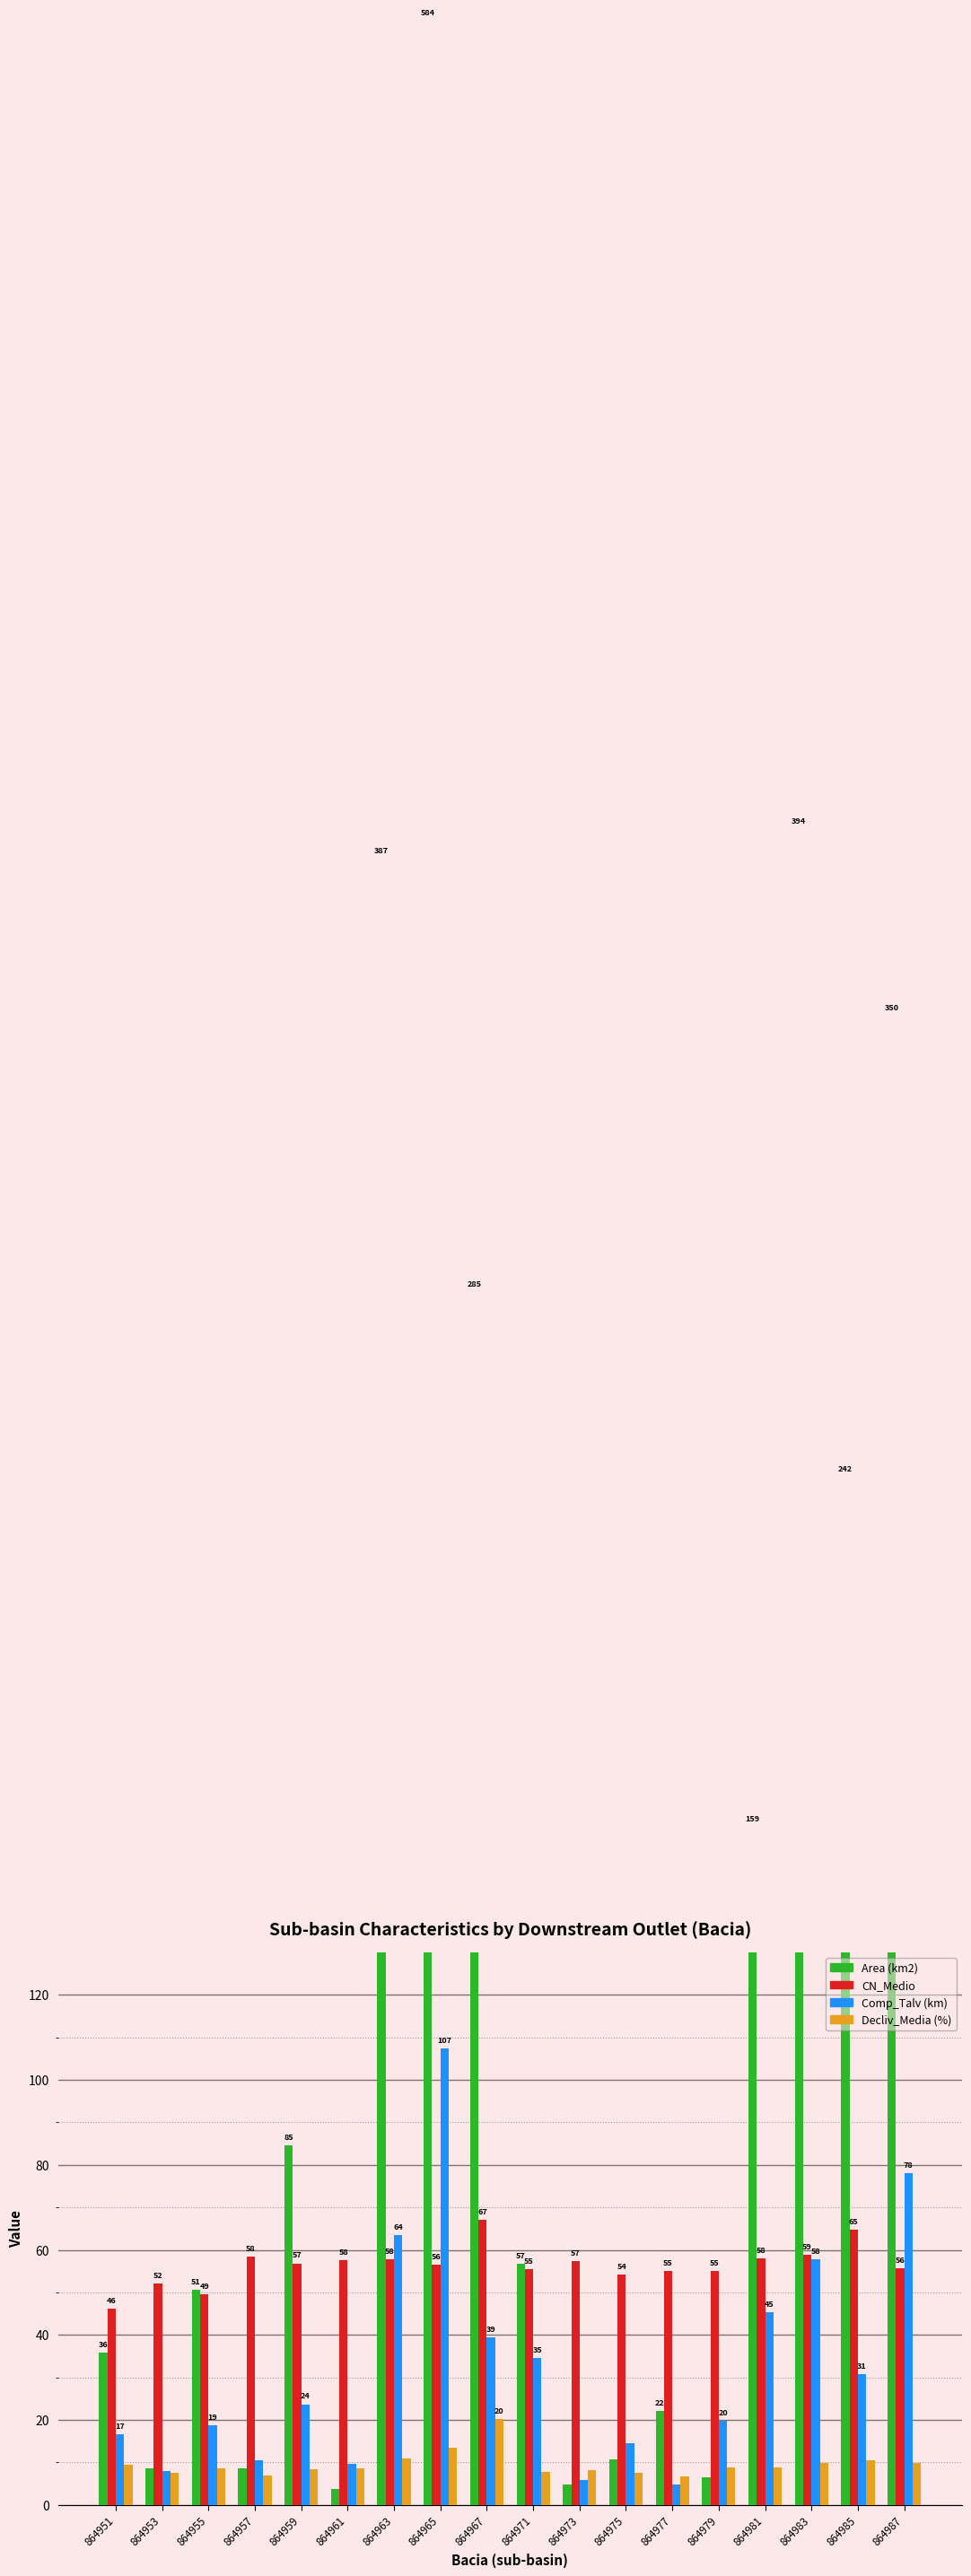

What is the difference between the maximum and minimum values in the CN_Medio series?

21.0